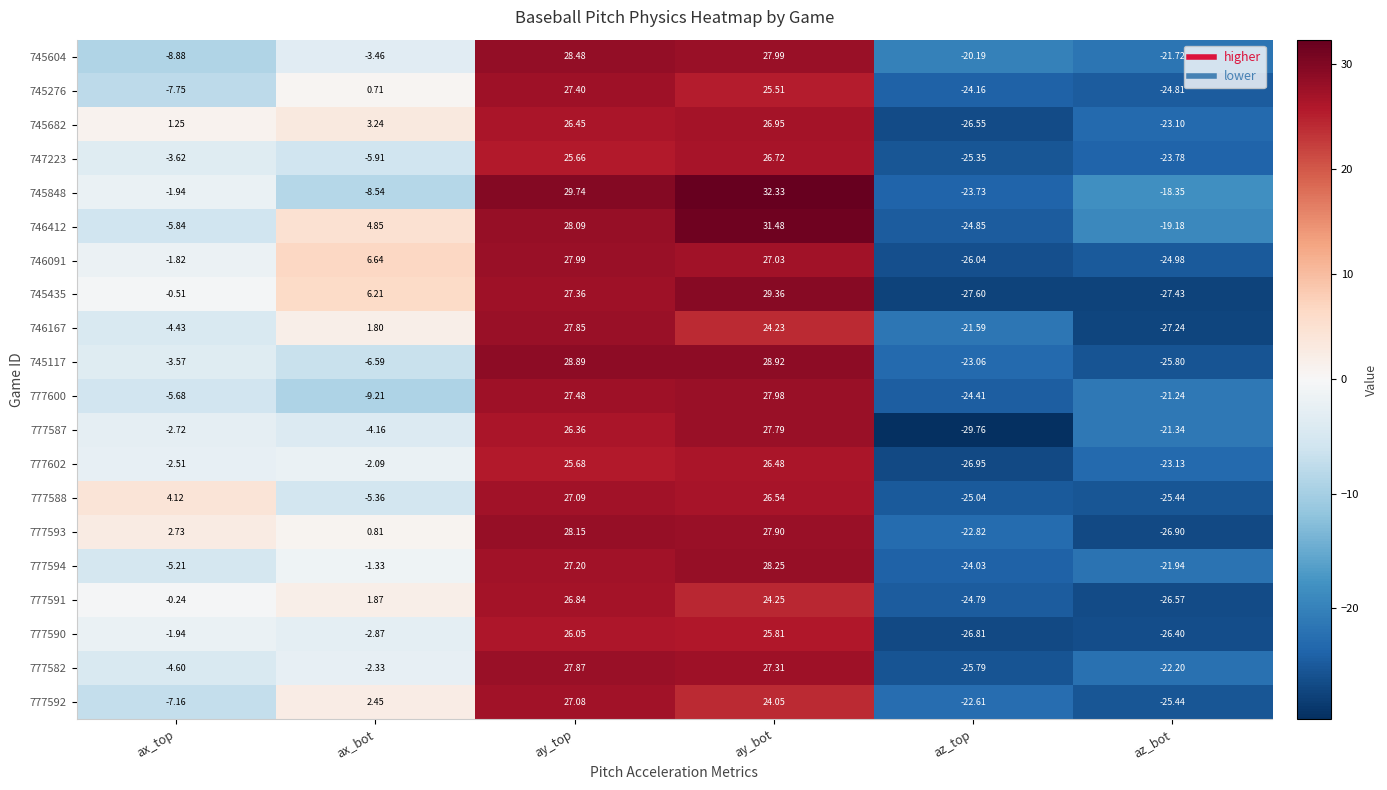

Which category has the lowest value in the 746167 series?

az_bot